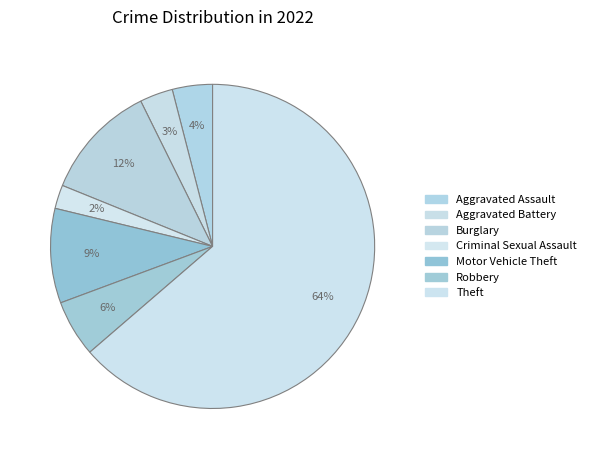

How many segments does this pie chart have?

7